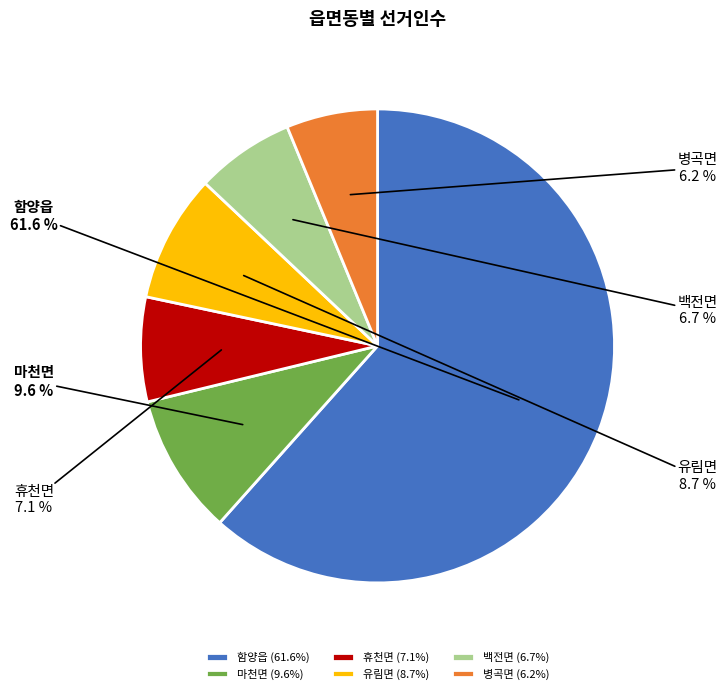

To the nearest percent, what percentage of the pie is 함양읍?

62%